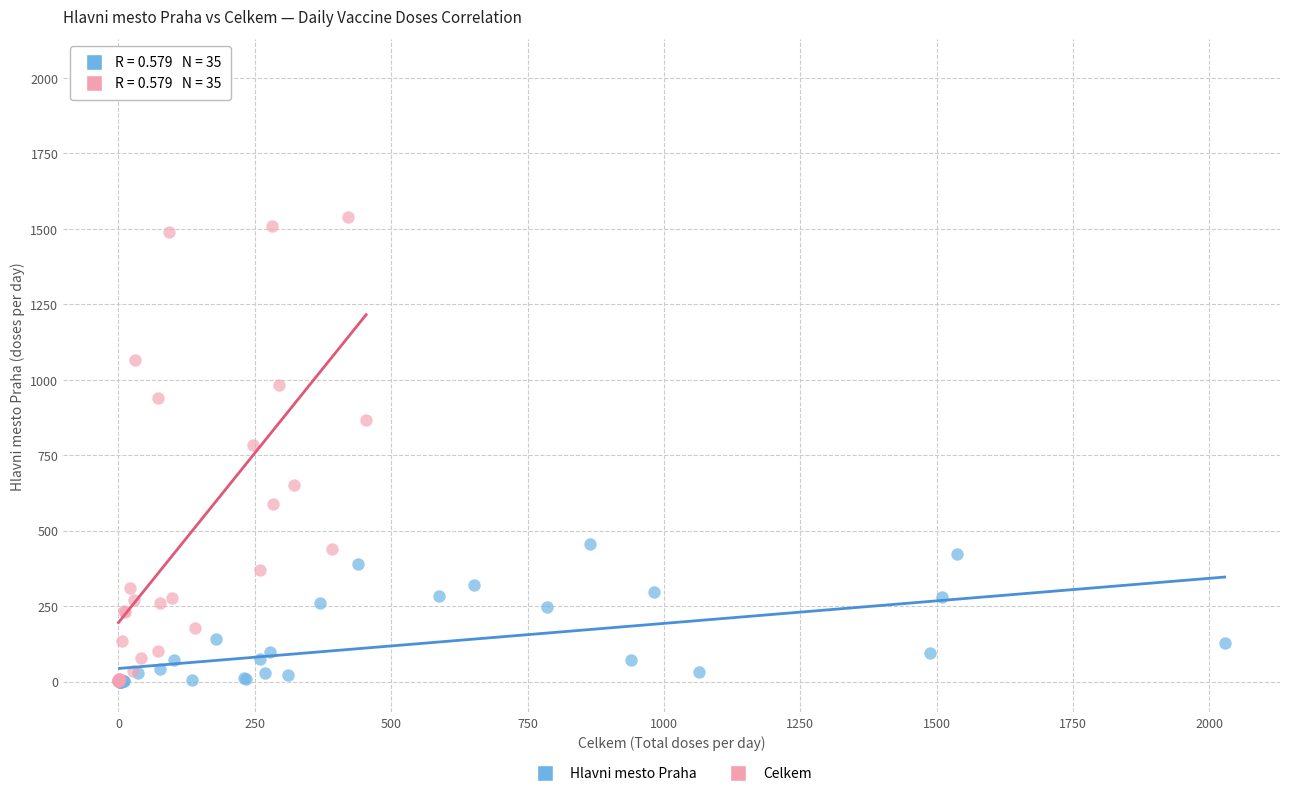

Which series contains the highest Y value?

Celkem